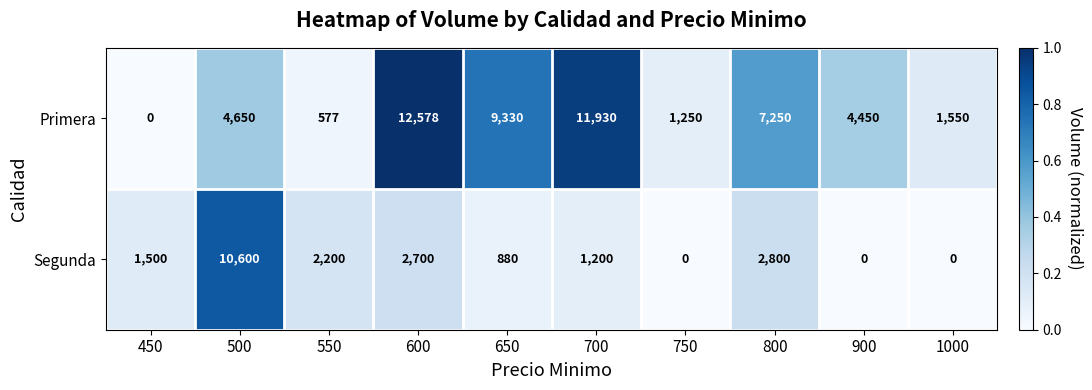

Reading left to right, list all the values displayed in this chart.

Primera: 0	4650	577	12578	9330	11930	1250	7250	4450	1550
Segunda: 1500	10600	2200	2700	880	1200	0	2800	0	0